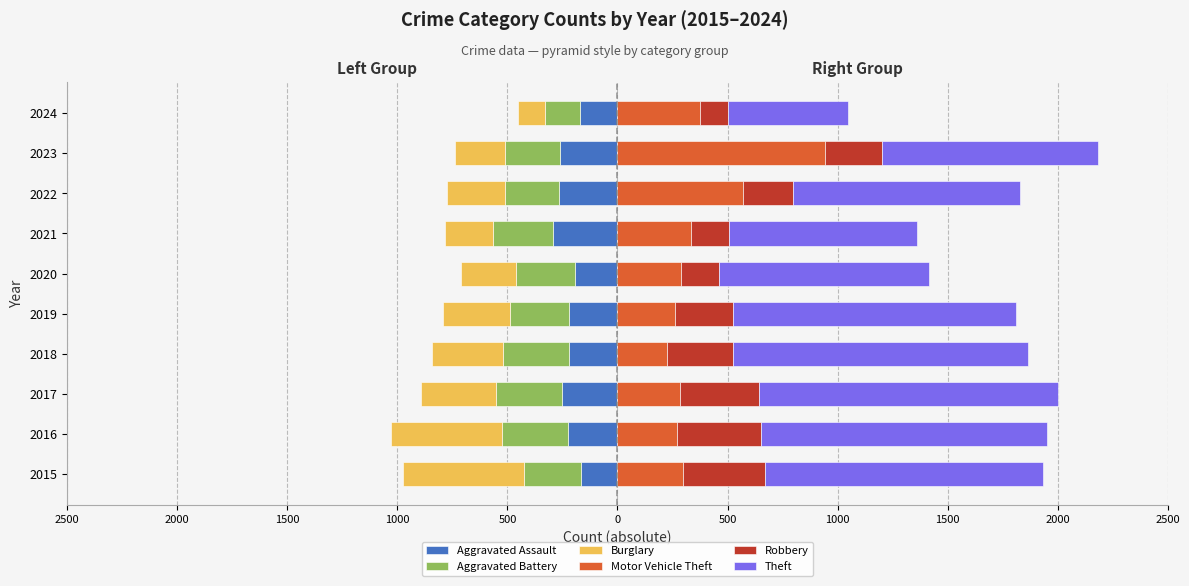

What is the maximum value shown in the chart?

1359